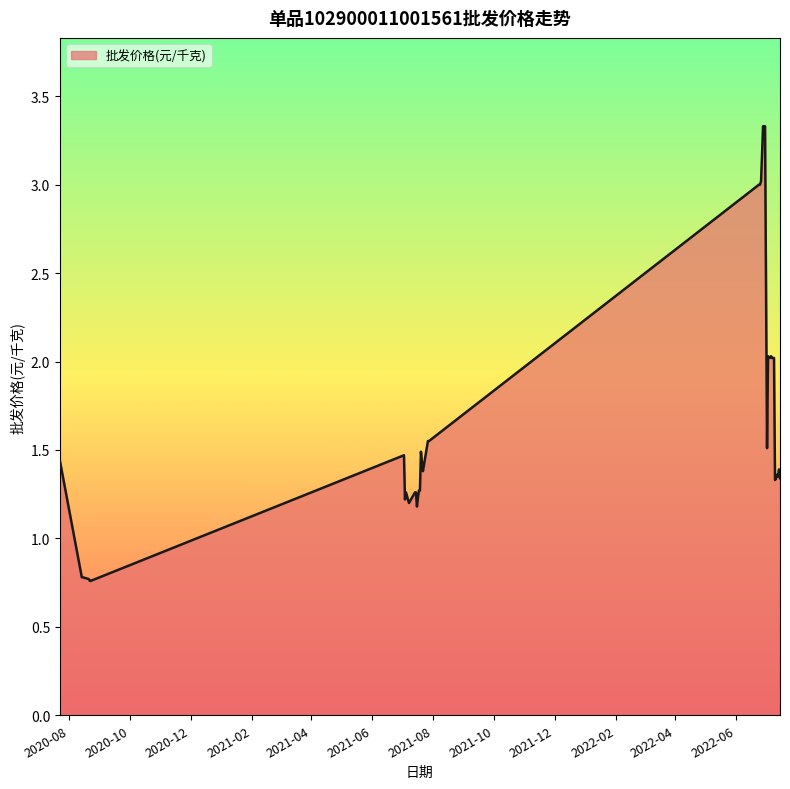

What is the maximum value shown in the chart?

3.3